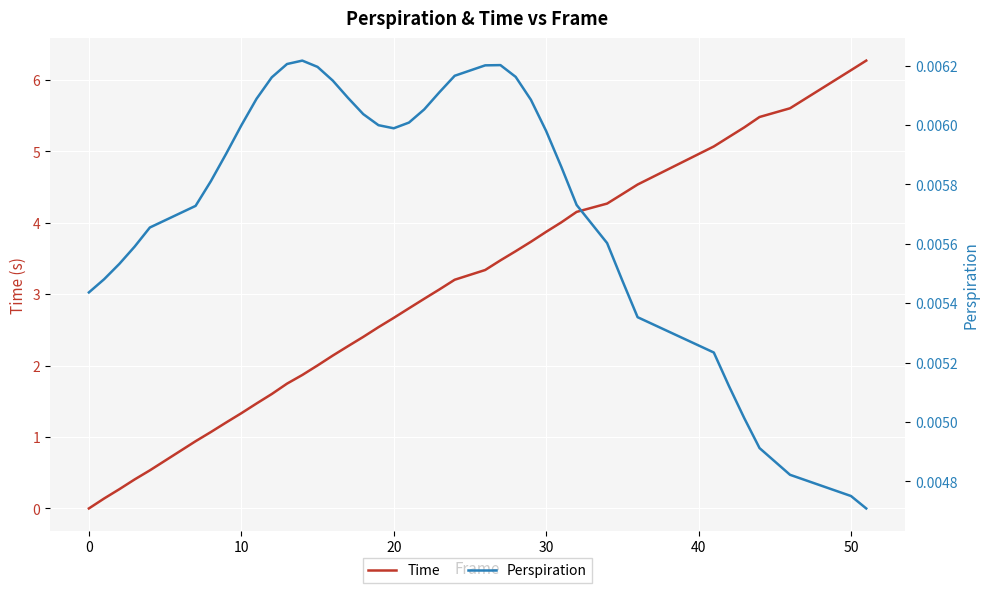

How many positive values does the Time series have?

39